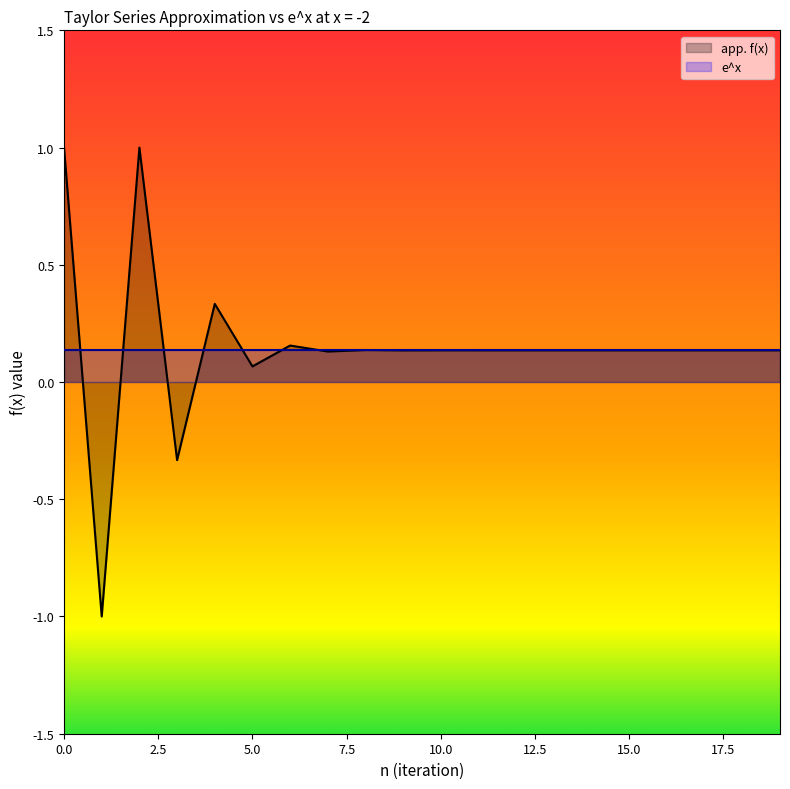

The value at 17 is 0.1. True or false?

True